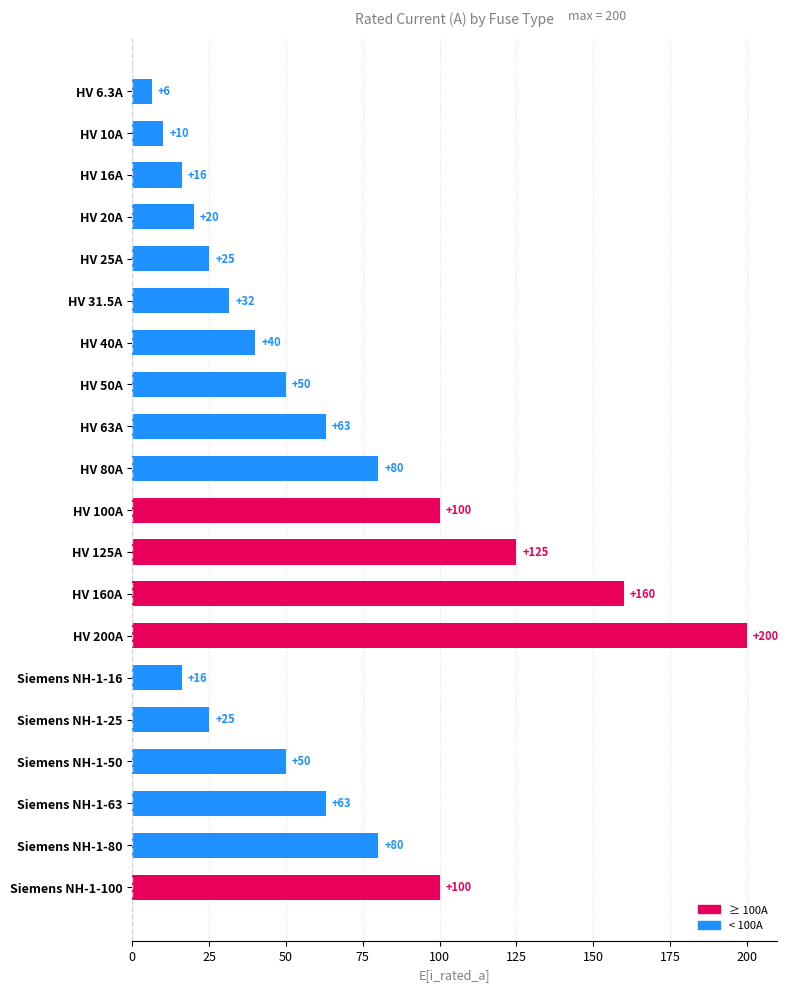

How many bars are there in total?

20